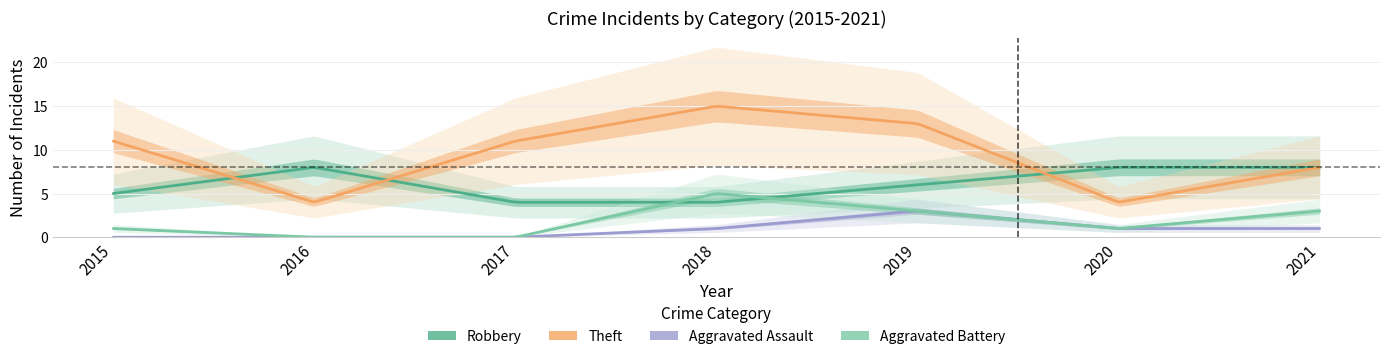

What is the total value across all series at 2015?

17